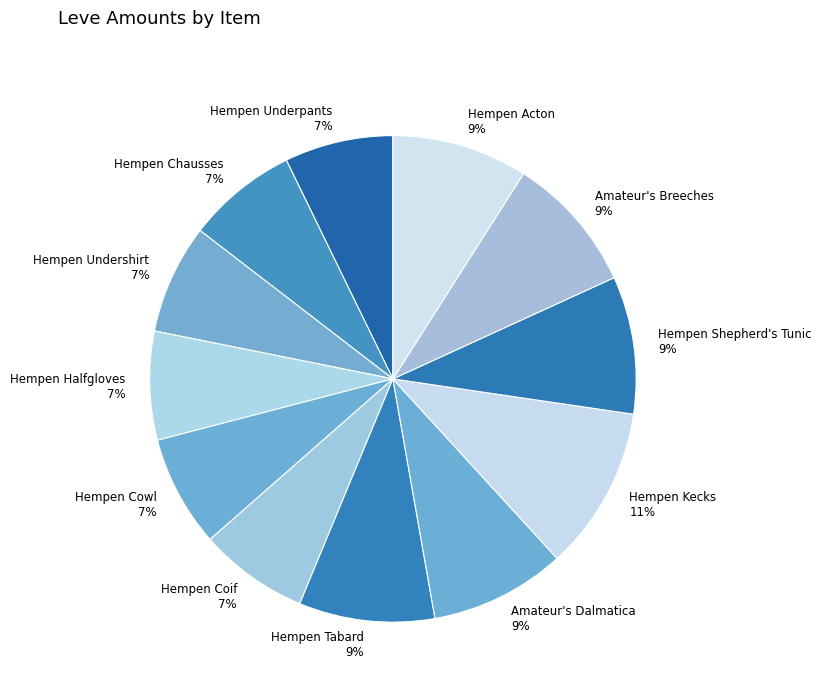

To the nearest percent, what portion does Amateur's Breeches represent?

9%